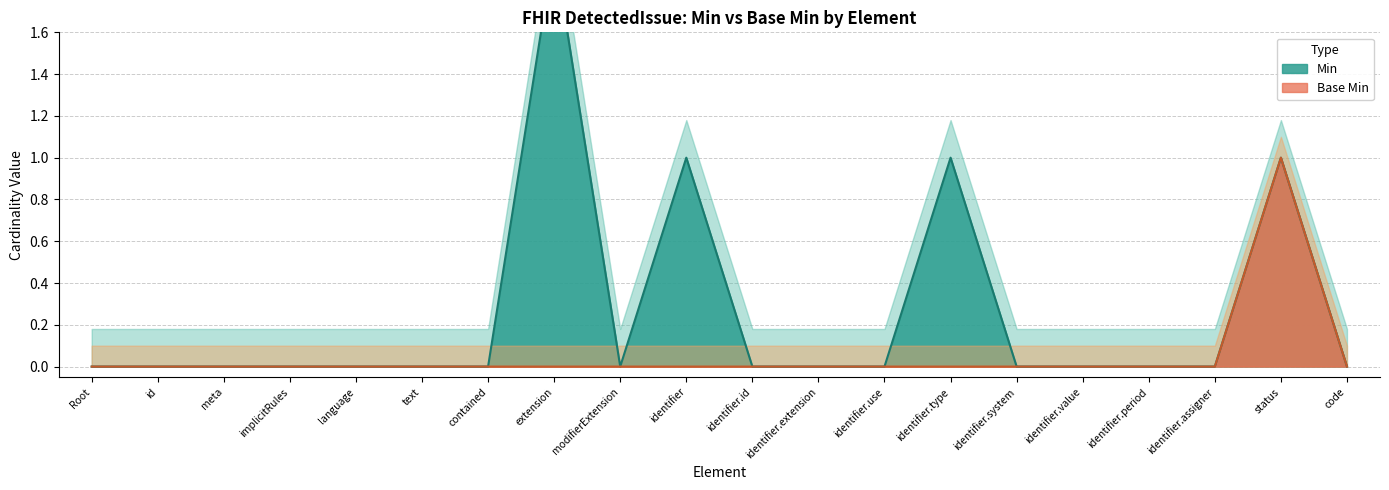

In Min, how many points are lower than both neighbors (excluding endpoints)?

1